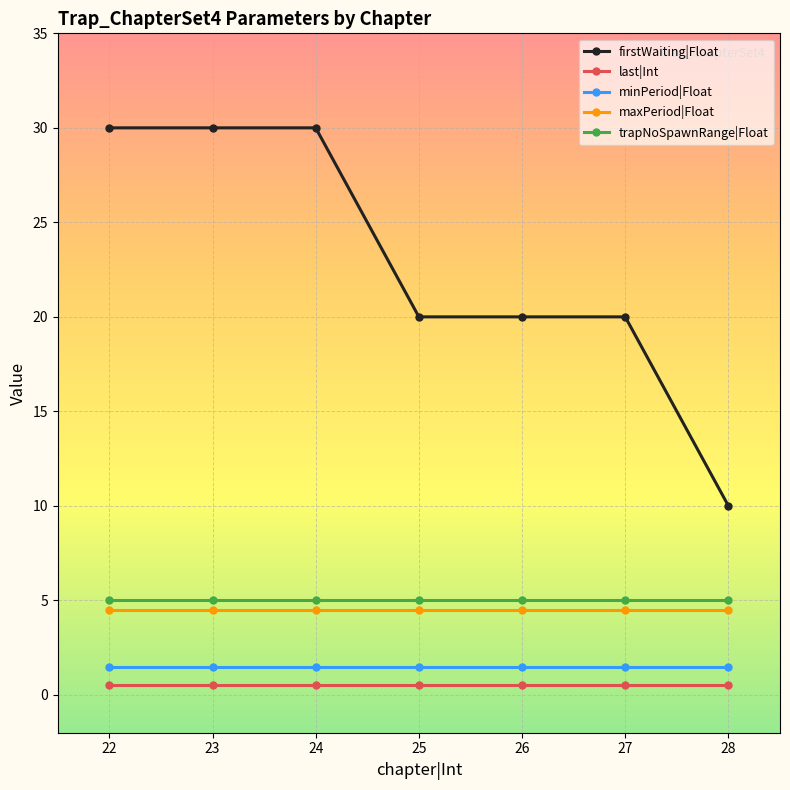

Which category has the lowest value in the firstWaiting|Float series?

28